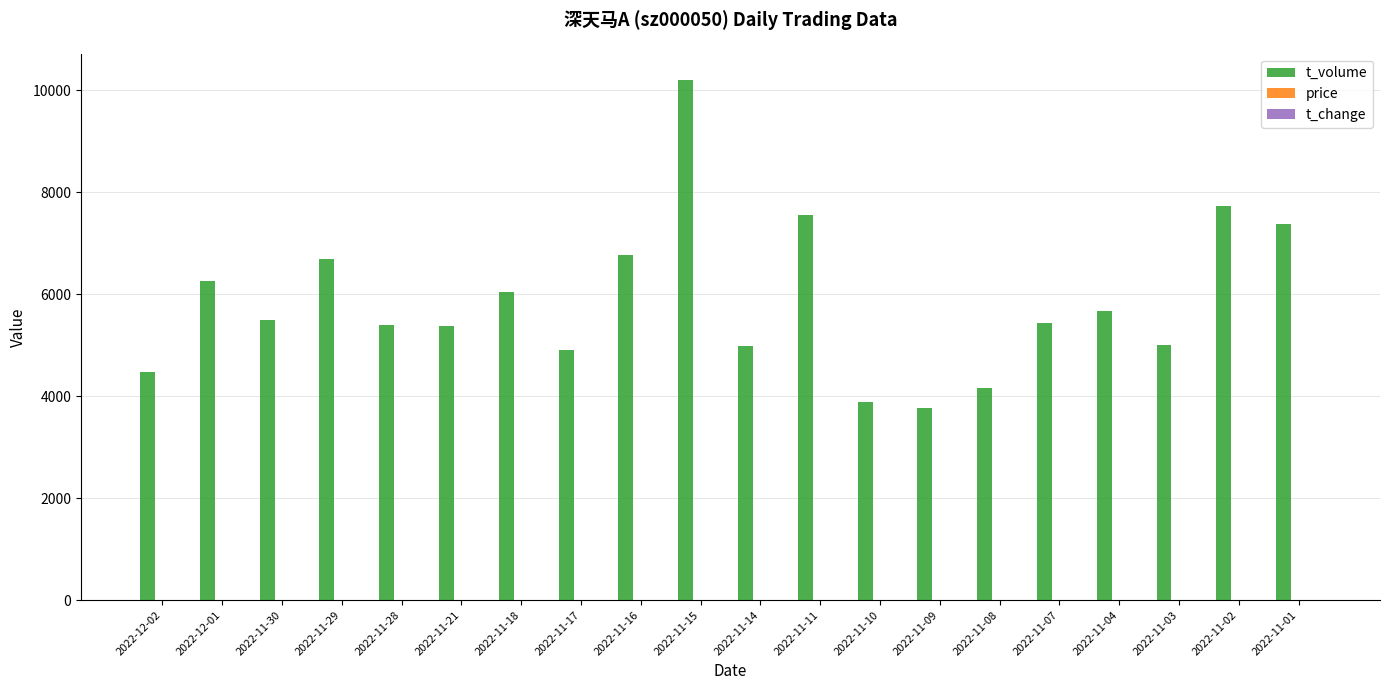

The value of t_volume at 2022-11-18 is 6038.0. True or false?

True